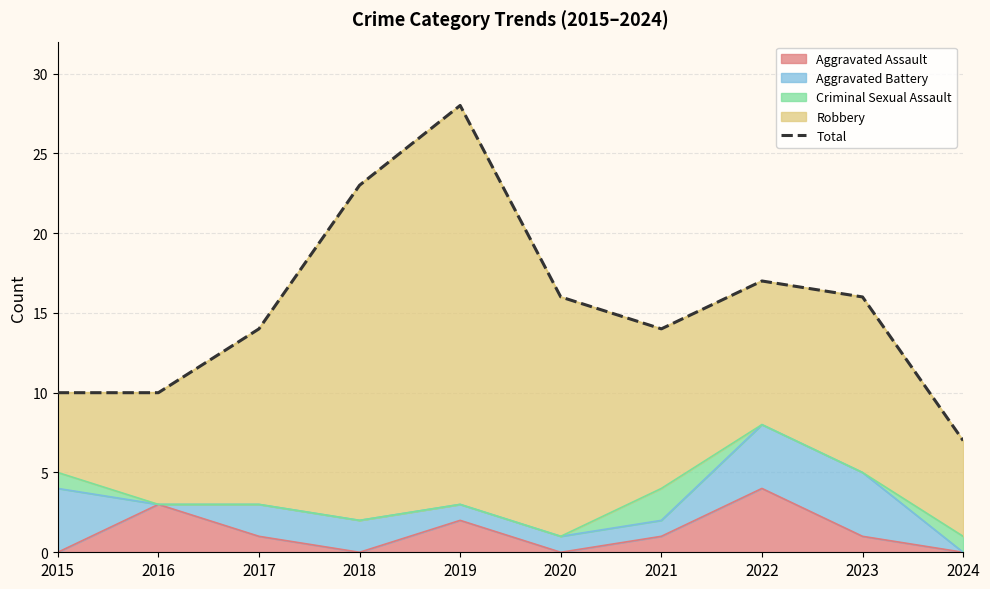

True or false: the data shows 10 at 2015.

True